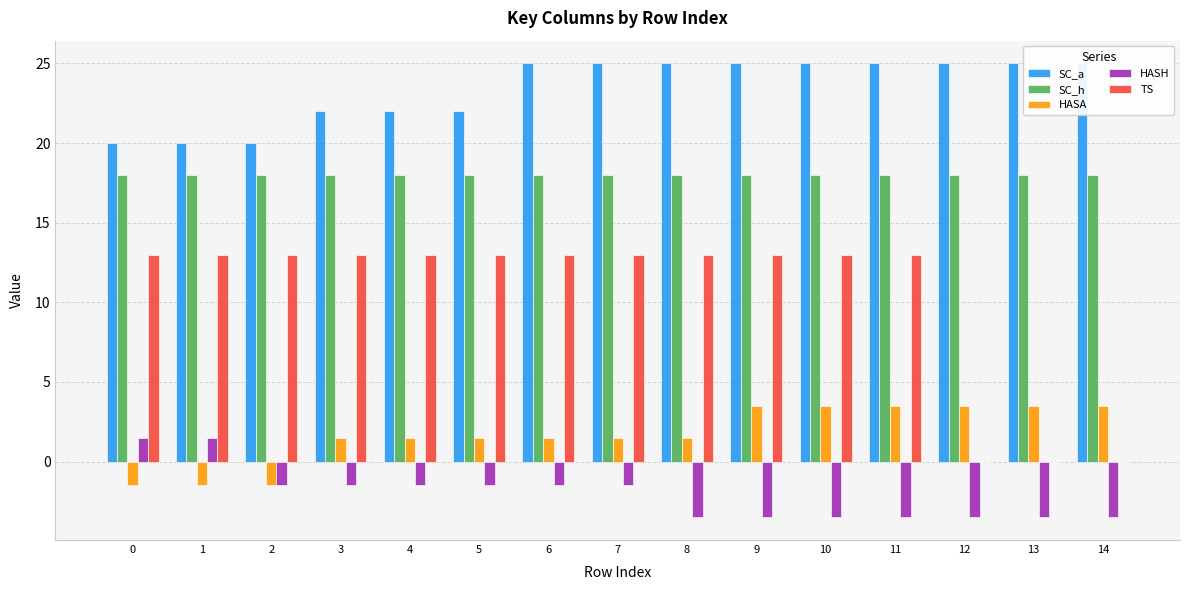

What is the value of the TS bar at the 10th from the left?

13.0